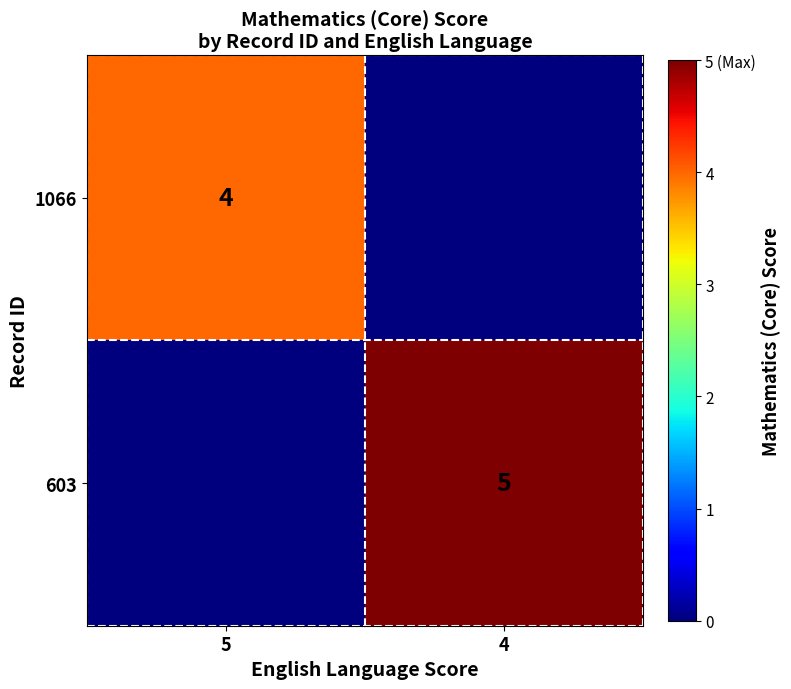

Is the value of 1066 at 5 greater than the value of 603 at 4?

No